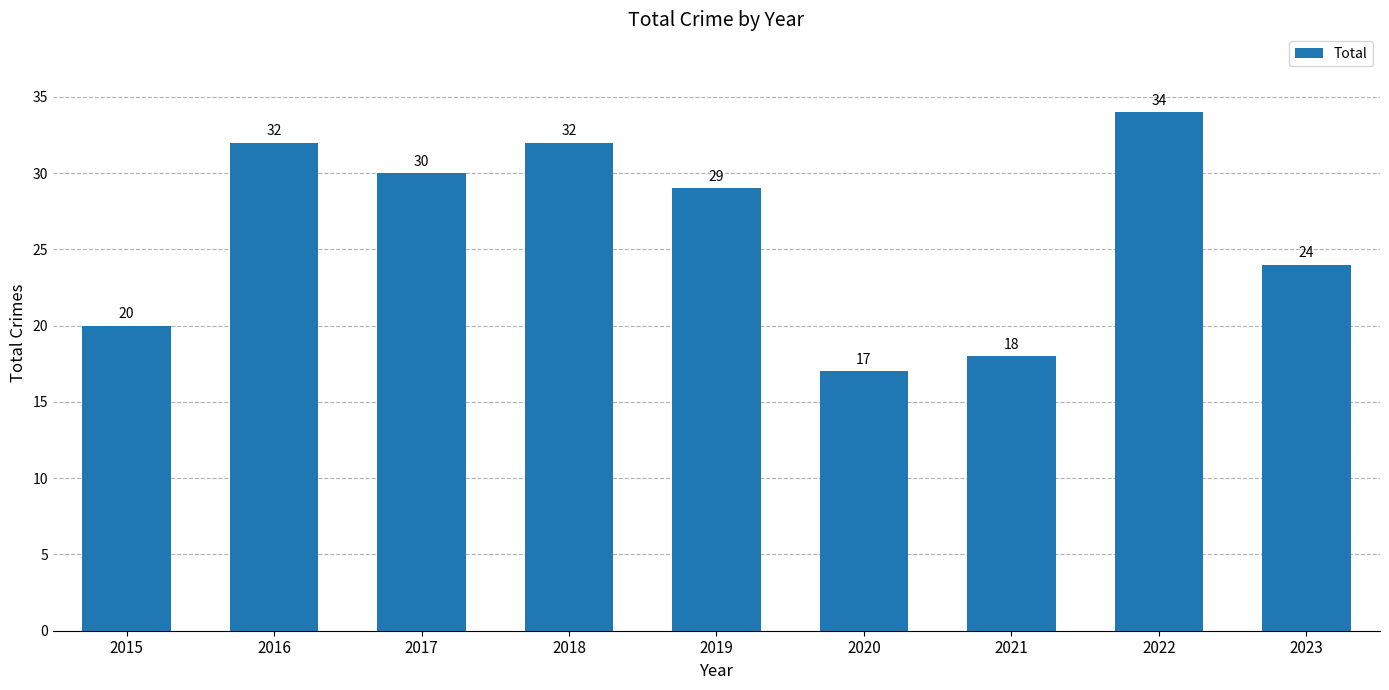

Reading right to left, list all the values displayed in this chart.

2023=24	2022=34	2021=18	2020=17	2019=29	2018=32	2017=30	2016=32	2015=20